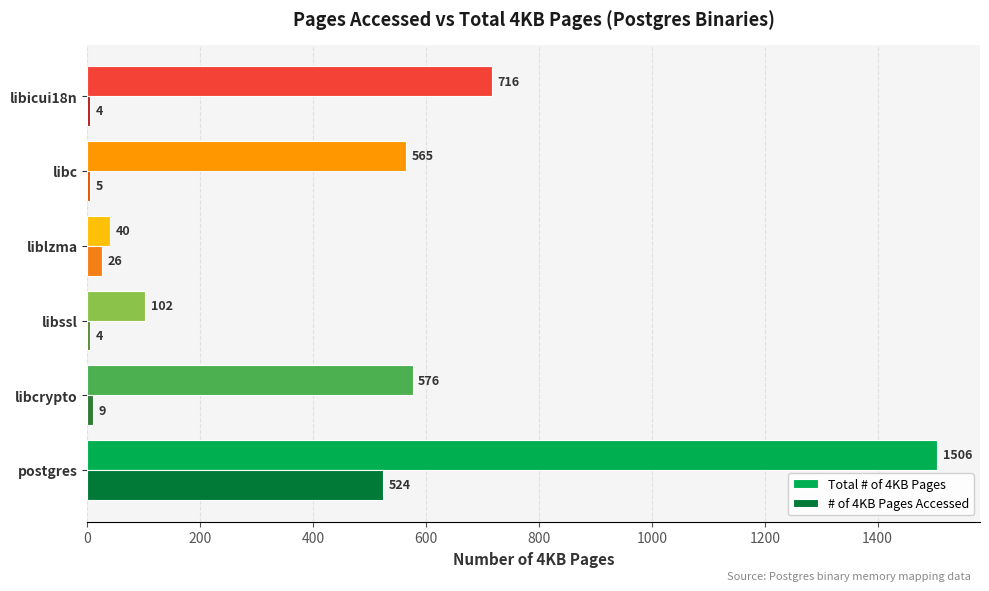

The # of 4KB Pages Accessed series shows 122 at postgres. True or false?

False